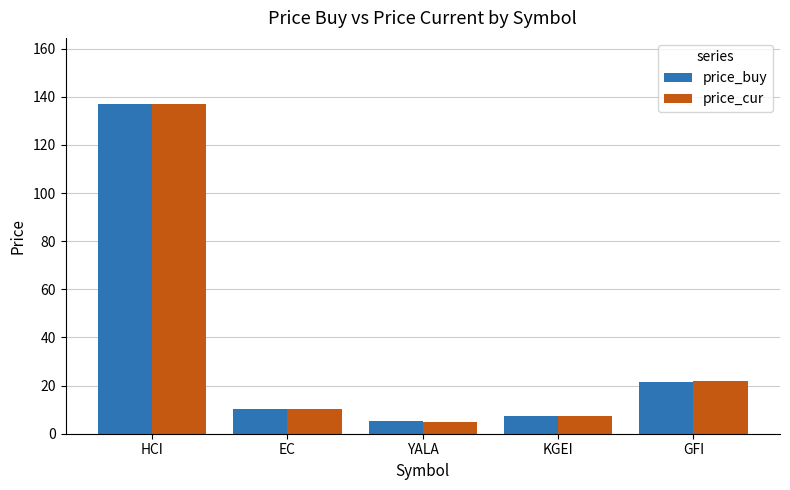

What is the value of the price_buy bar at the 3rd from the left?

5.2